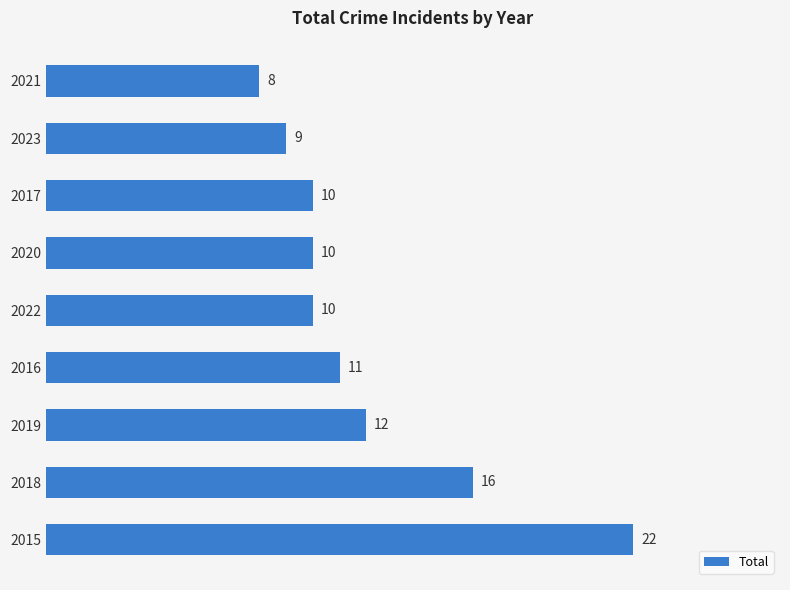

What is the sum of all values?

108